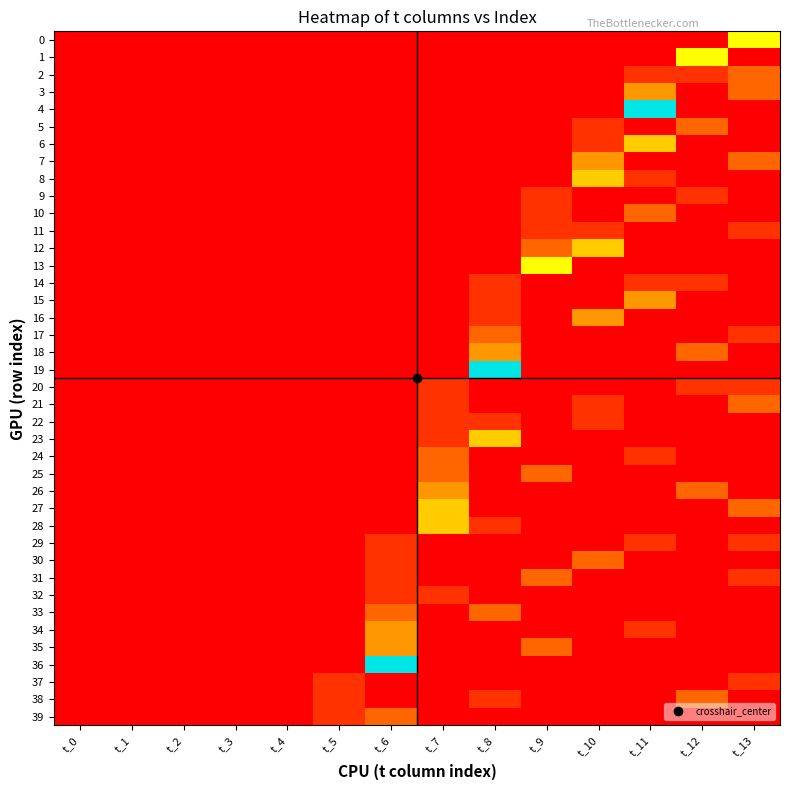

Count the number of categories in the chart.

14